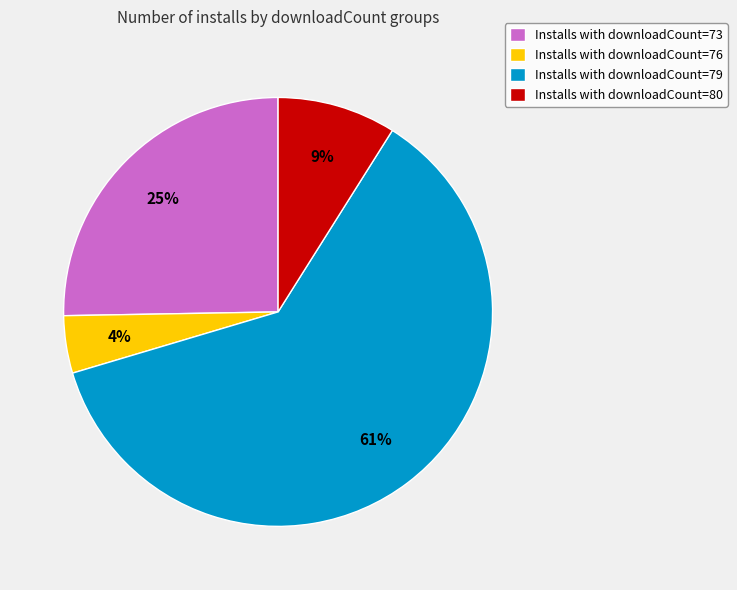

Which has a higher value, Installs with downloadCount=76 or Installs with downloadCount=80?

Installs with downloadCount=80